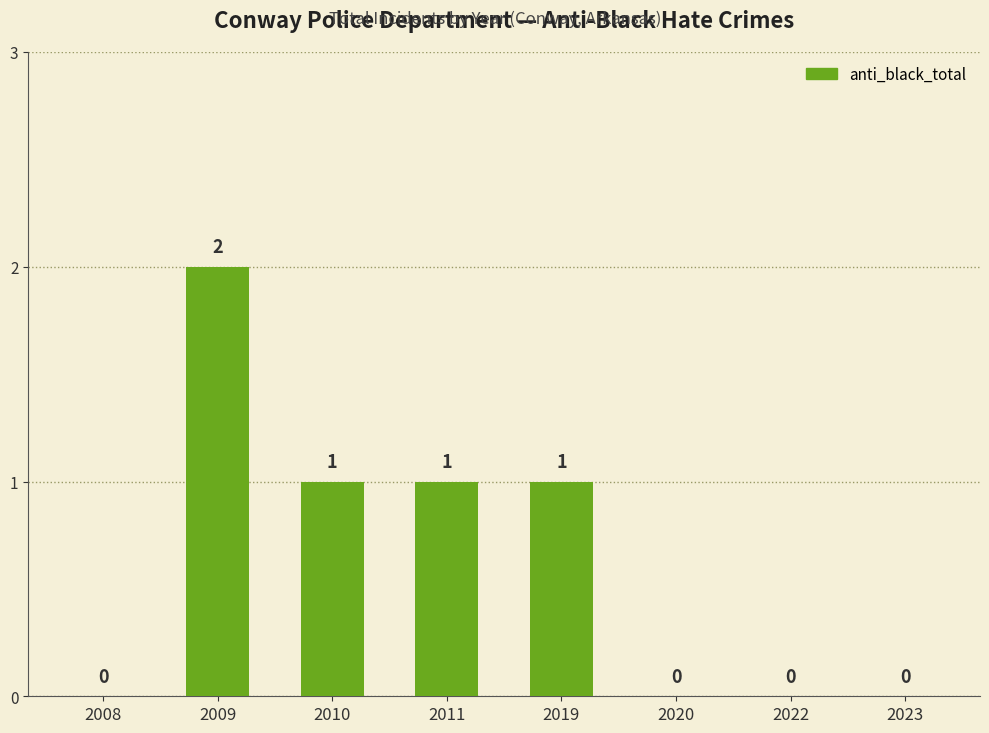

Reading right to left, list all the values displayed in this chart.

2023=0	2022=0	2020=0	2019=1	2011=1	2010=1	2009=2	2008=0